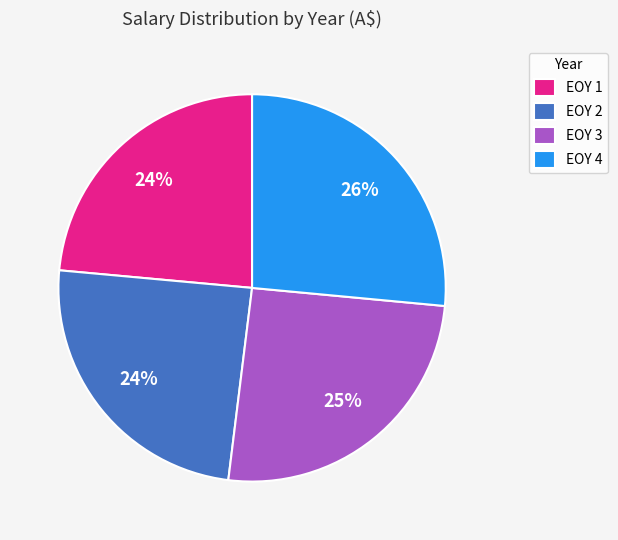

Do EOY 2 and EOY 4 together represent more than half of the pie?

Yes